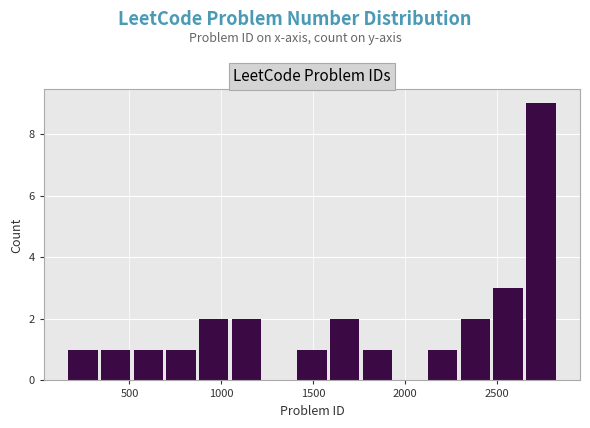

Read against the x-axis, roughly where is the centre of the tallest bar?

2750